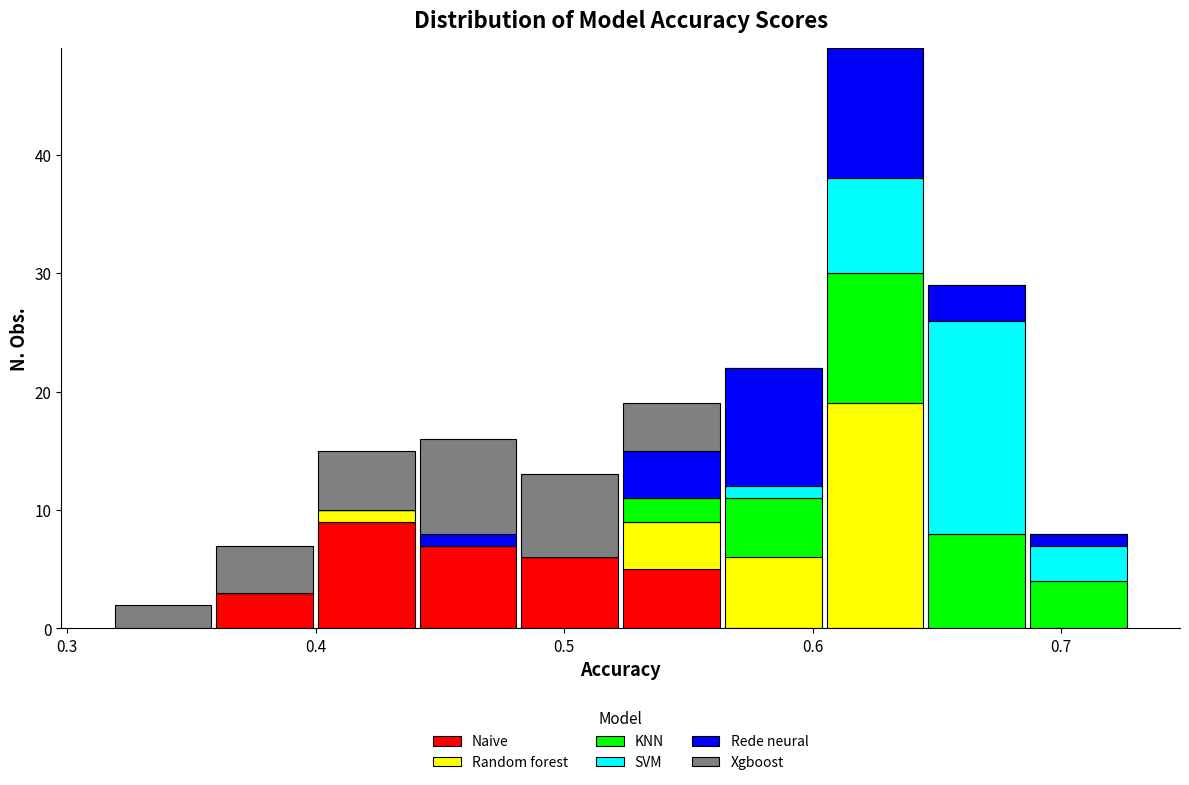

Reading left to right, list every stacked bar in this chart as the range it spans on the x-axis followed by its total height. Neither the bar edges nor the heights are printed on the chart, so give them approximately, as read against the axes.

0.32 to 0.36: 2
0.36 to 0.40: 7
0.40 to 0.44: 15
0.44 to 0.48: 16
0.48 to 0.52: 13
0.52 to 0.56: 19
0.56 to 0.60: 22
0.60 to 0.65: 49
0.65 to 0.69: 29
0.69 to 0.73: 8